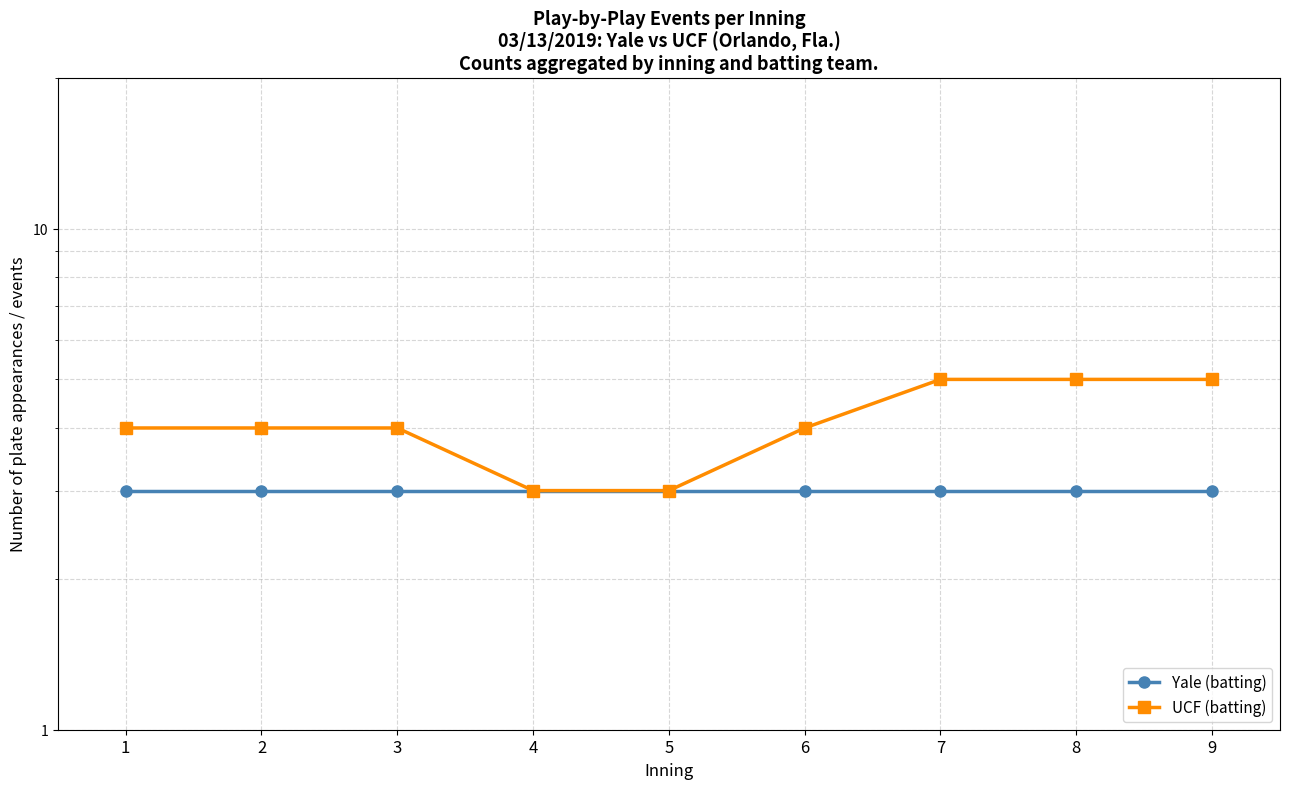

What is the sum of all UCF (batting) values?

37